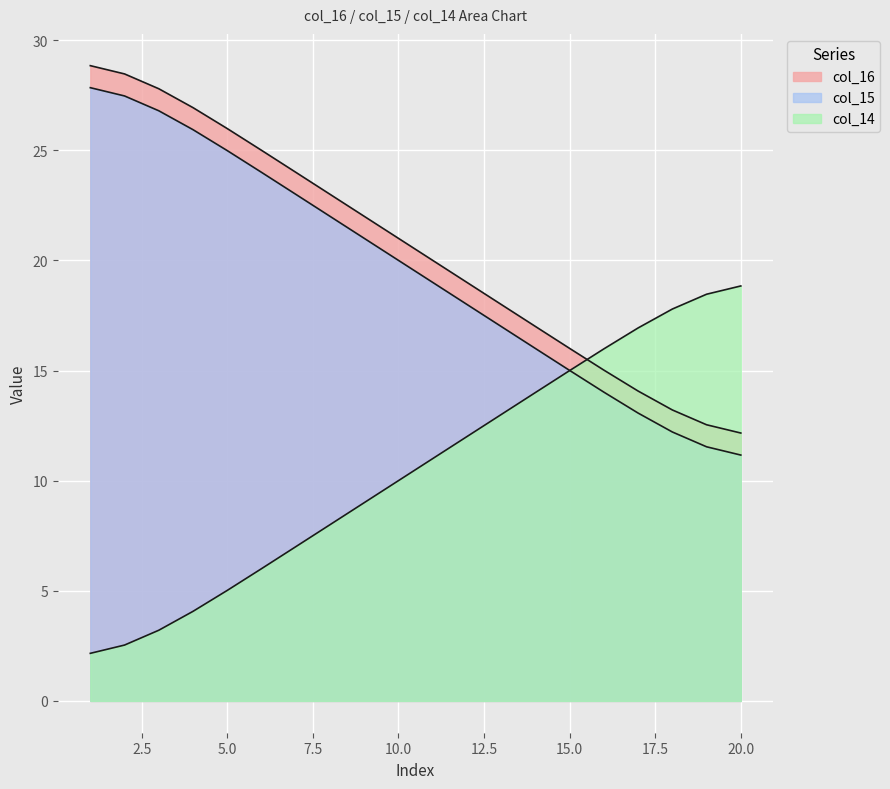

The col_14 series shows 7.0 at 13. True or false?

False